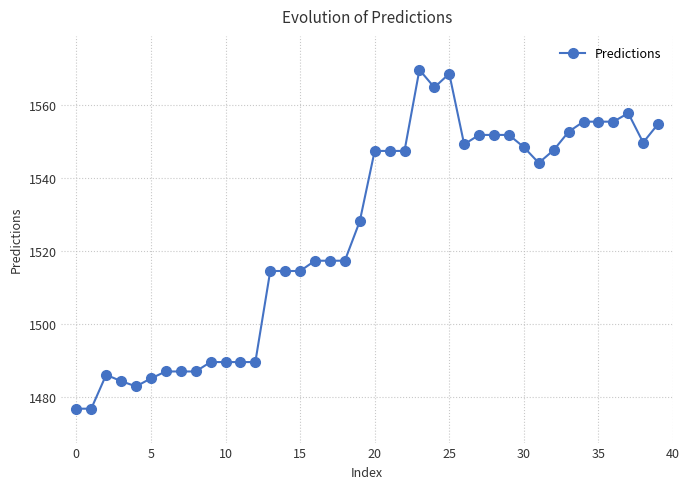

What is the minimum value shown in the chart?

1476.7